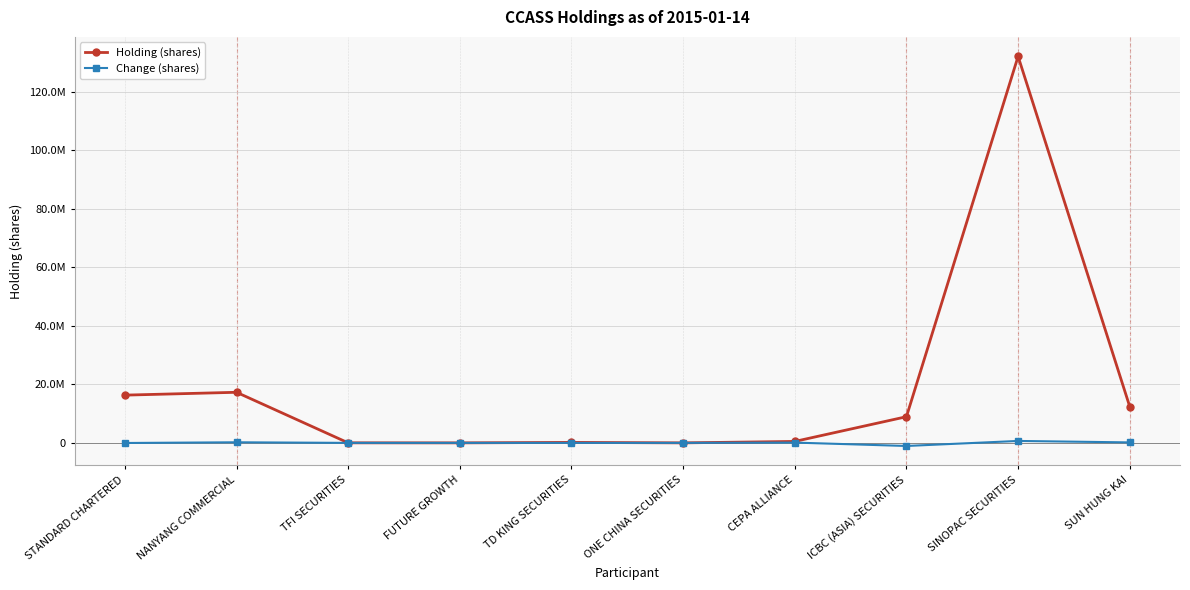

List the series in order of their peak value, lowest first.

Change (shares), Holding (shares)